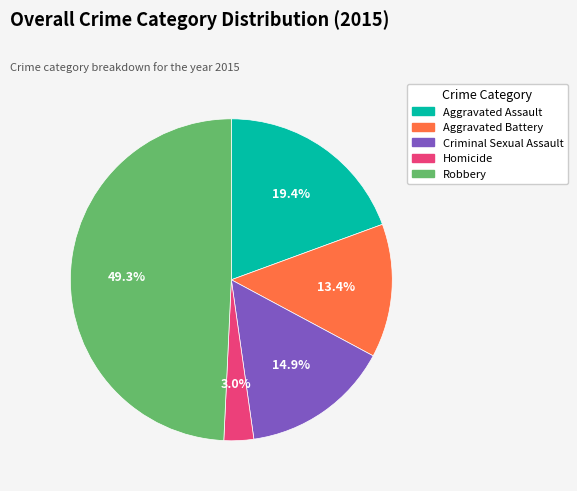

How many slices are in this pie chart?

5